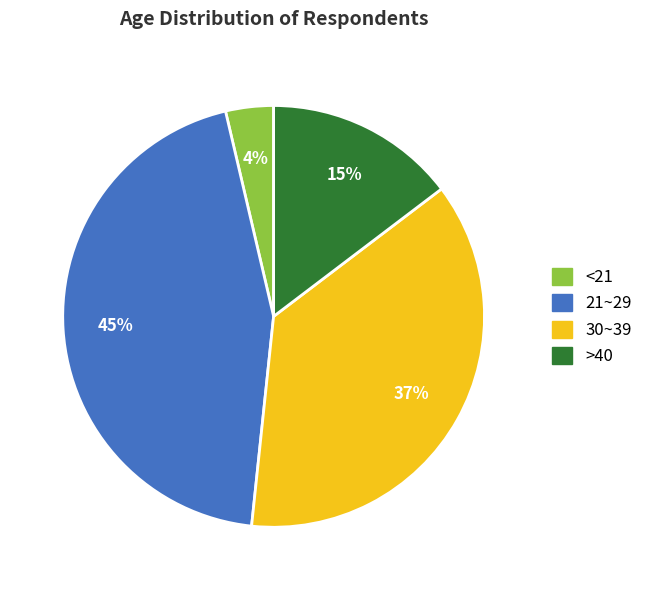

Which slice is the smallest?

<21